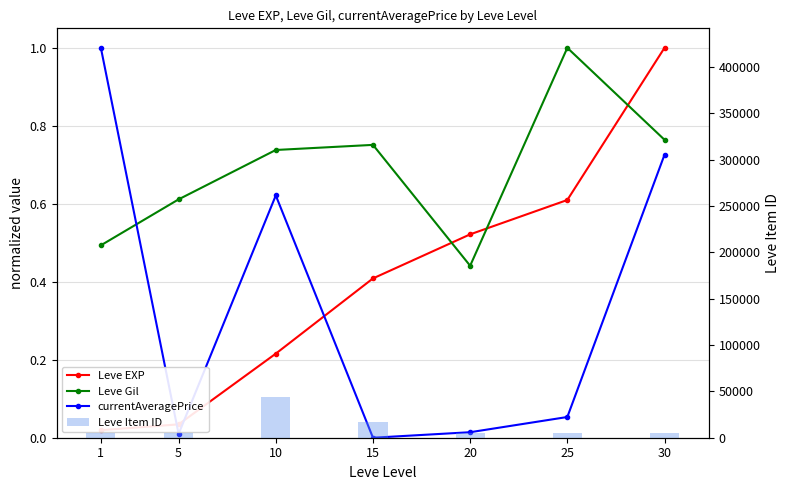

At which label is Leve EXP closest to 0?

1